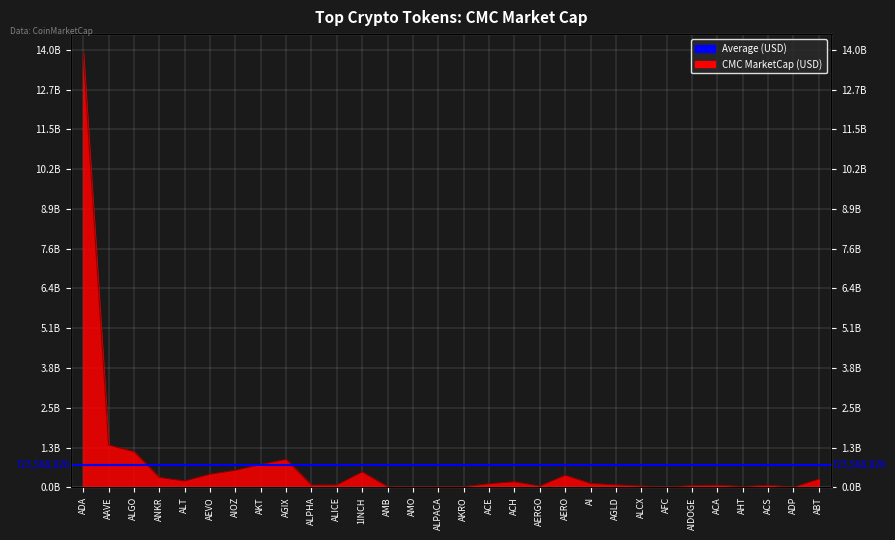

Where does the data first go above 117339943?

ADA